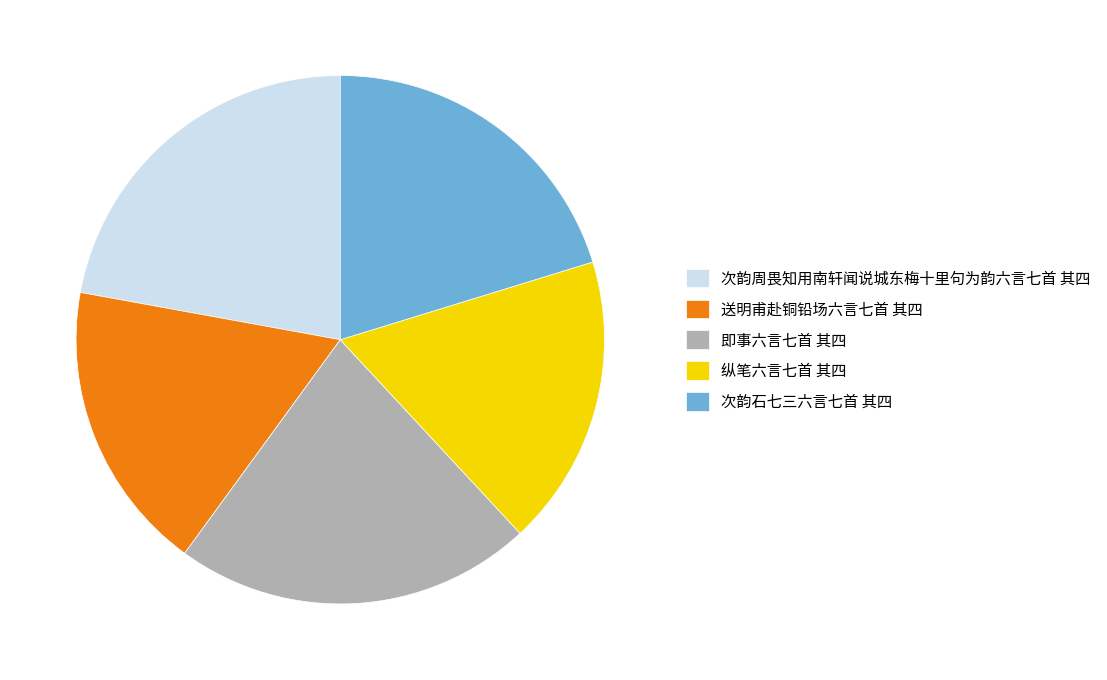

Is it true that 次韵石七三六言七首 其四 is 14% of the pie?

False